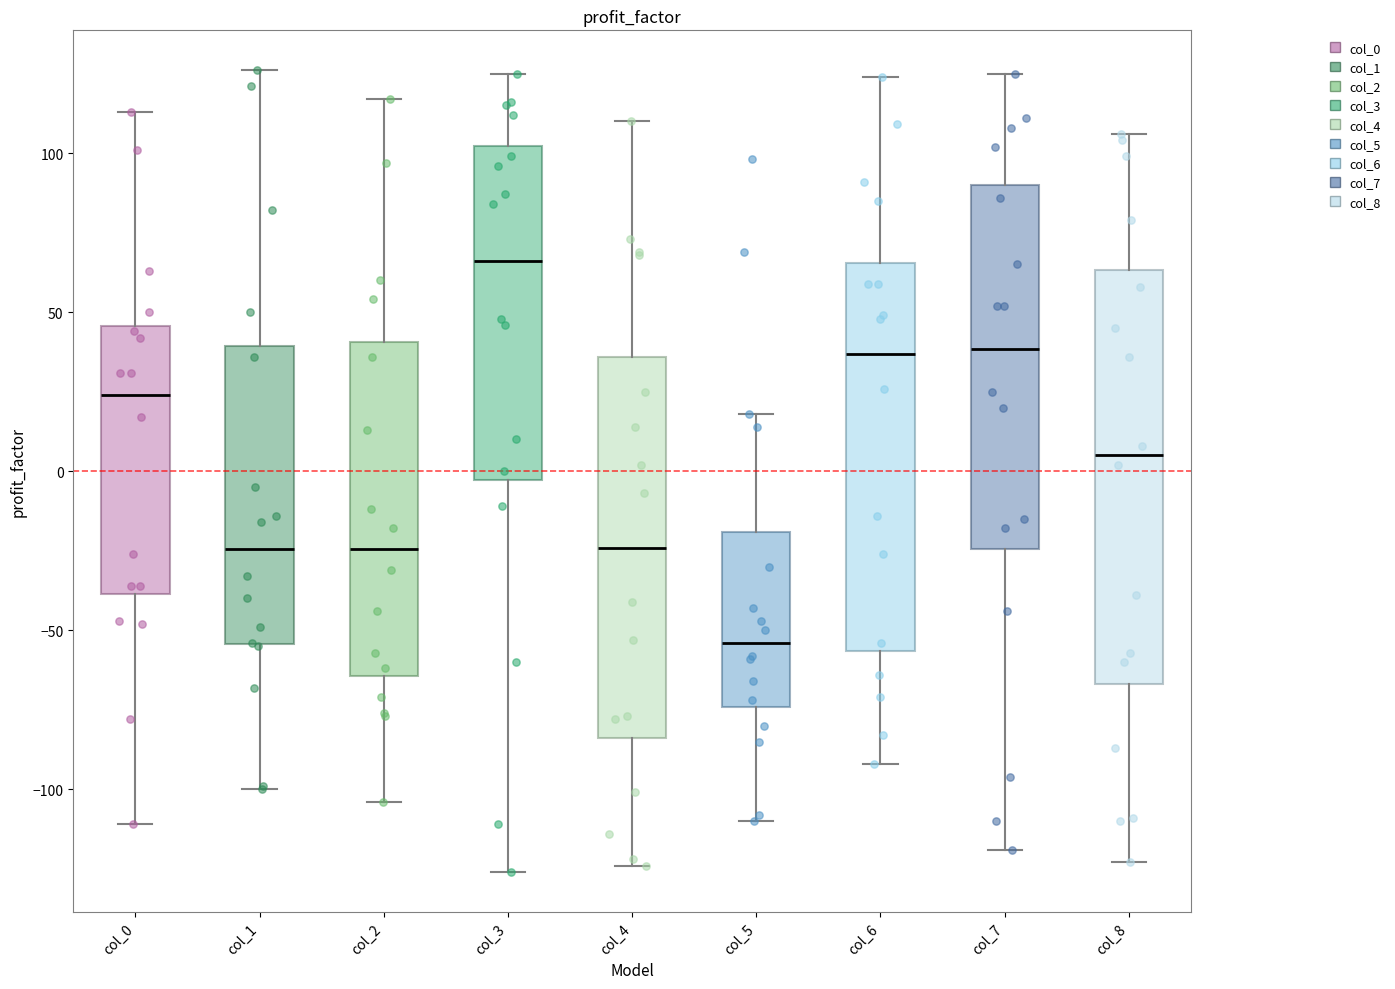

Which box's median line is the lowest?

col_5